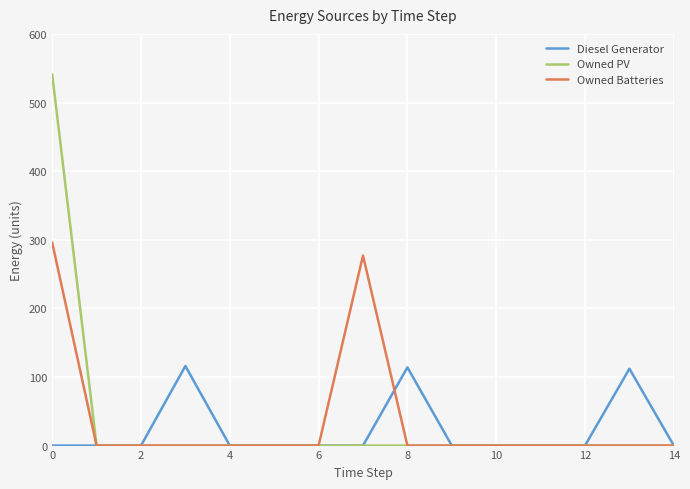

Which series has the largest range (max minus min)?

Owned PV